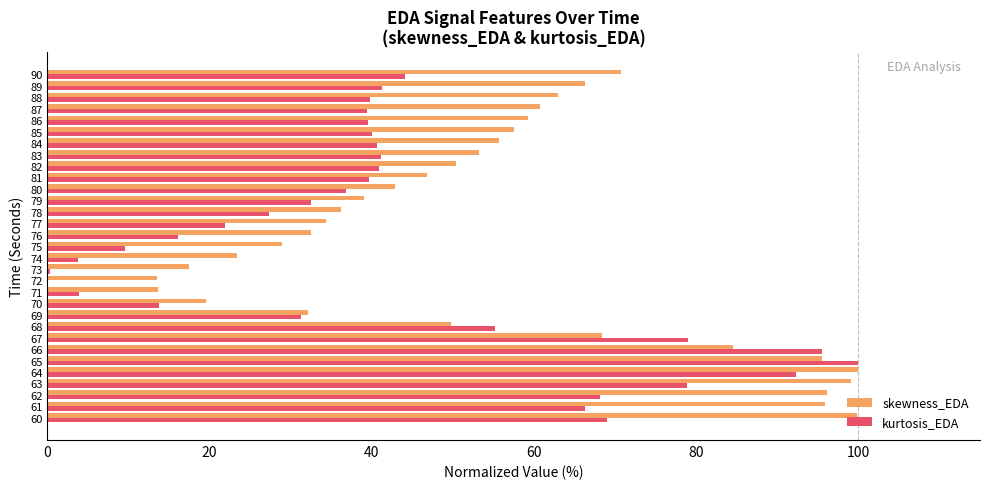

What are all the series names shown in the legend?

skewness_EDA, kurtosis_EDA